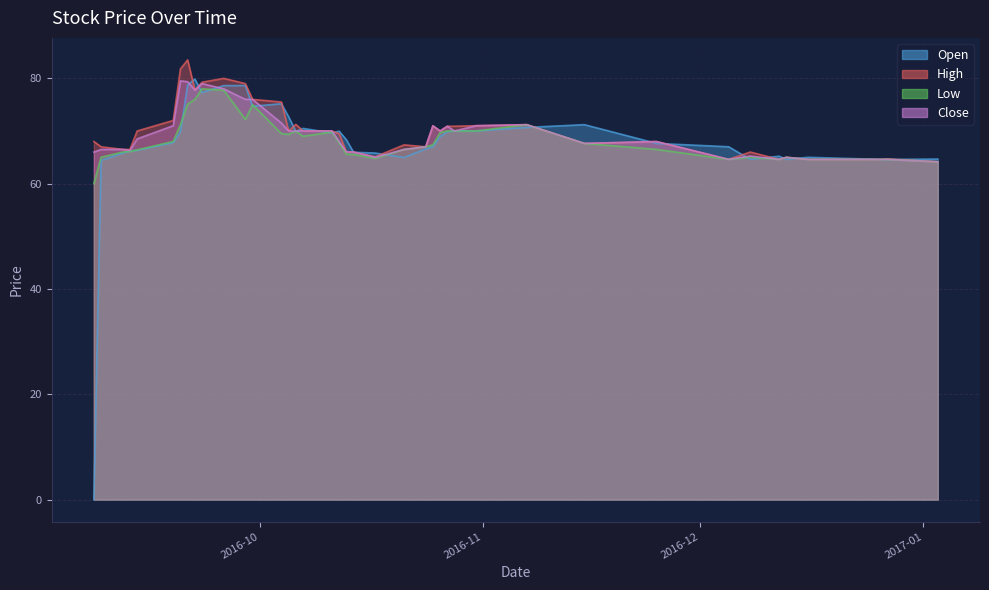

What is the value of the Close point at the 4th from the left?

66.3